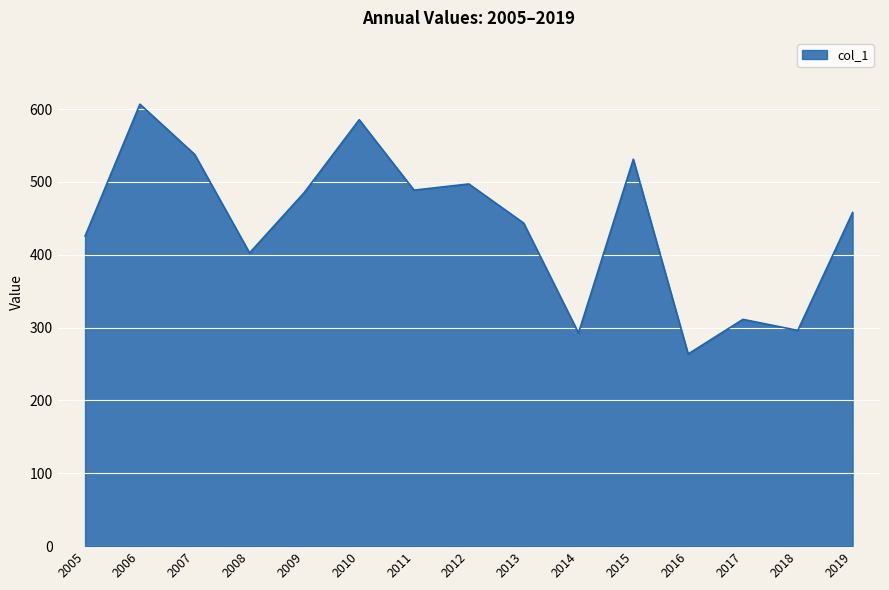

Reading left to right, what are all the values shown in this chart?

425.8	606.8	537.8	402.6	485.7	585.5	488.8	497.3	443.5	292.6	531.2	263.9	311.4	296.3	458.1